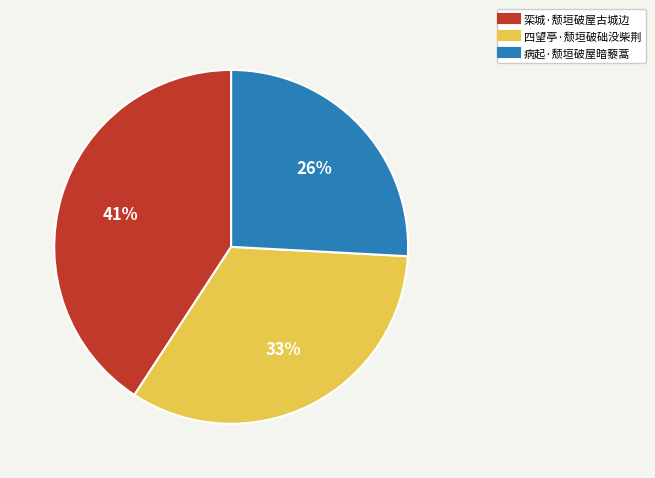

Is the sum of 四望亭·颓垣破础没柴荆 and 病起·颓垣破屋暗藜蒿 greater than half?

Yes